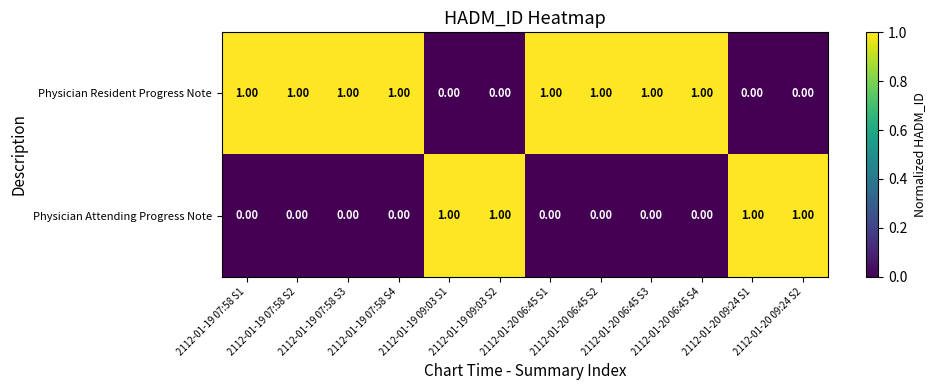

How many data points in Physician Attending Progress Note are above 0?

4